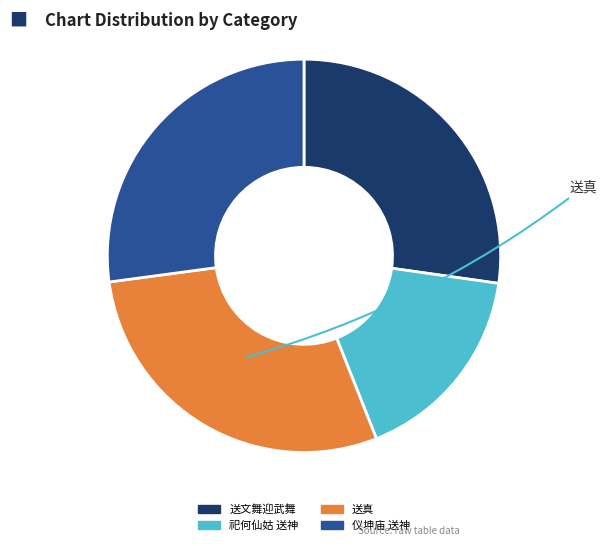

Is there any slice that represents more than half of the pie?

No